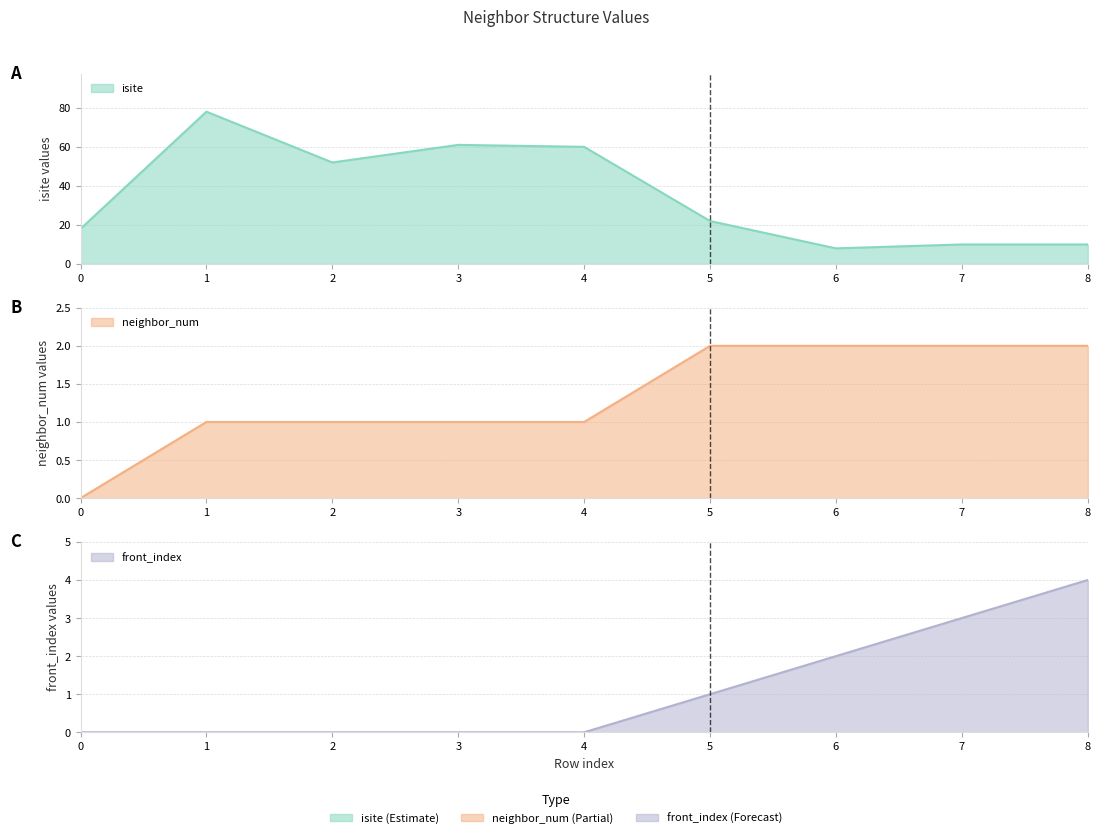

The value of neighbor_num at 8 is 2. True or false?

True